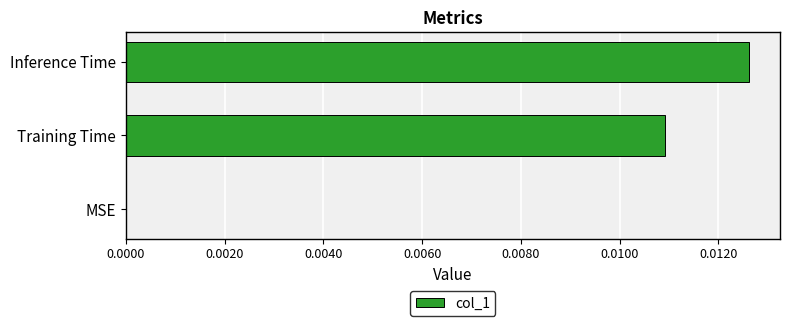

Which label corresponds to the largest value in the chart?

Inference Time